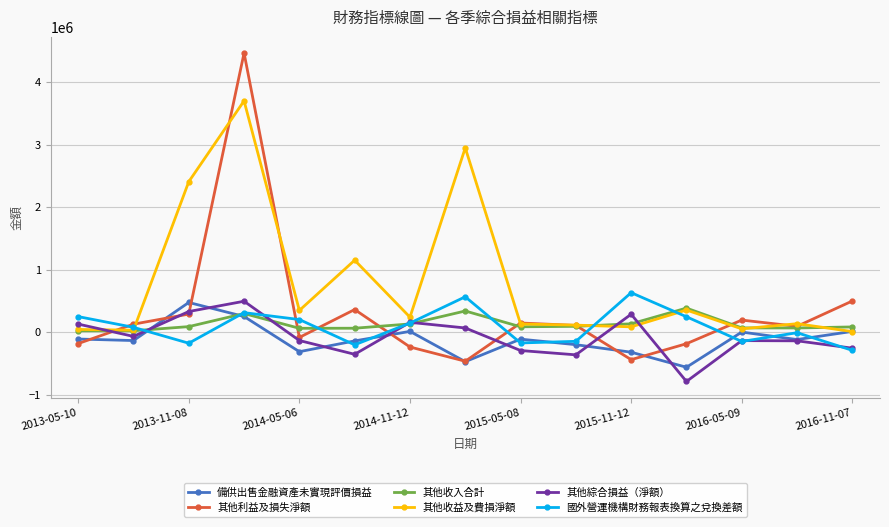

What is the difference between the maximum and second lowest values in the 備供出售金融資產未實現評價損益 series?

946897